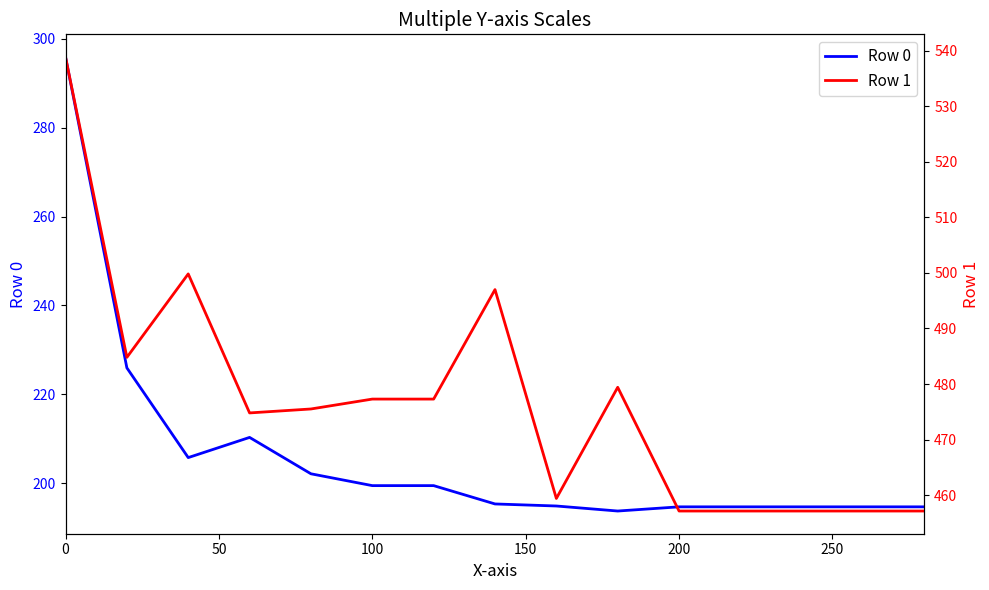

What is the difference between the second highest and minimum values in the Row 1 series?

42.7